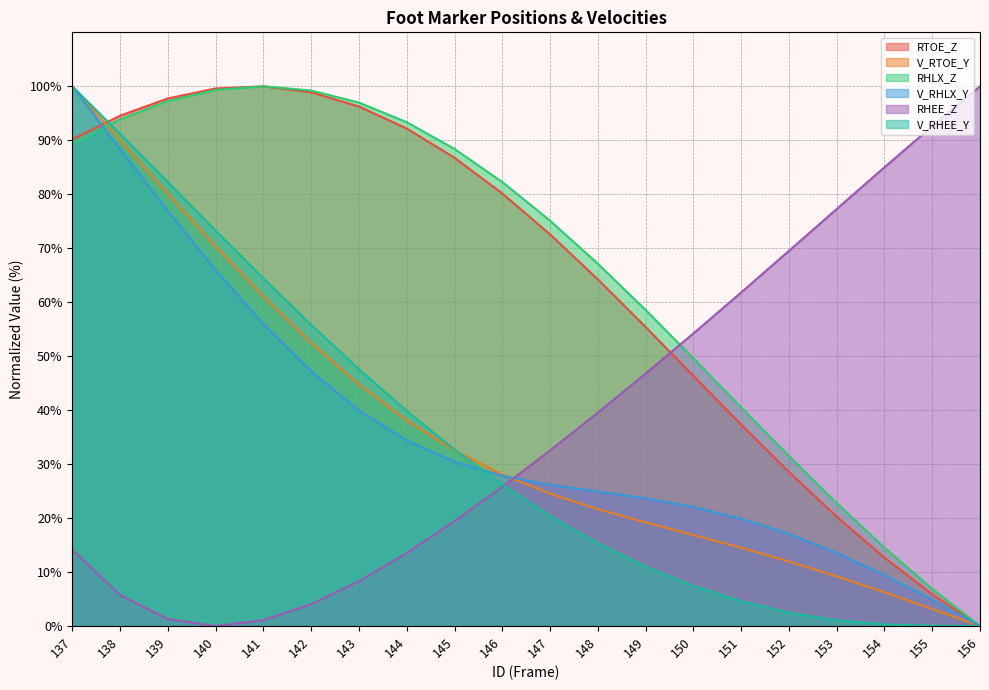

The V_RHEE_Y series shows 106.2 at 141. True or false?

False